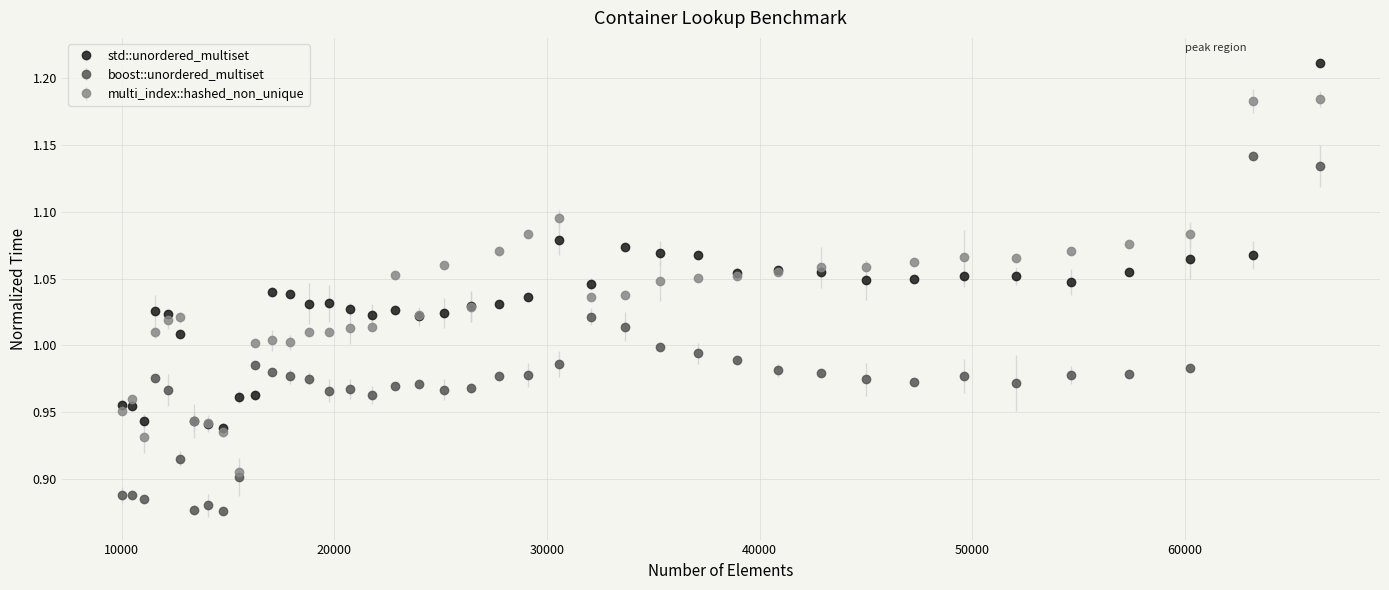

What are all the series names shown in the legend?

std::unordered_multiset, boost::unordered_multiset, multi_index::hashed_non_unique